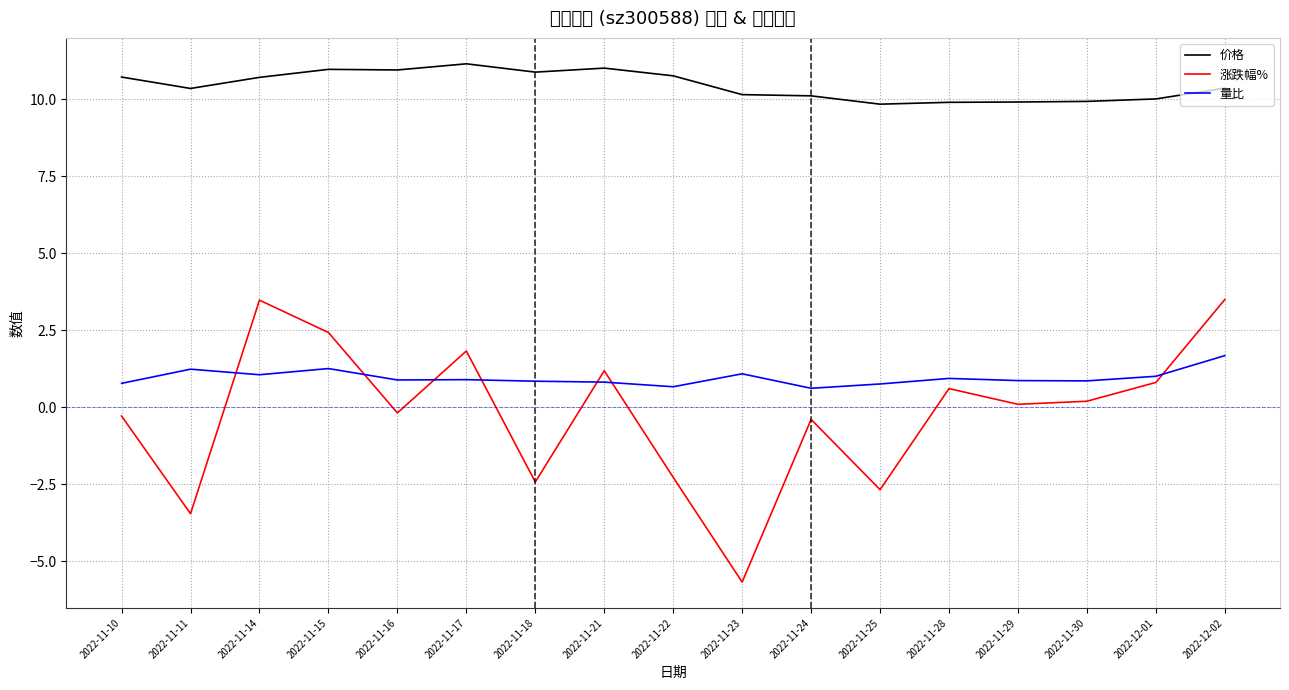

Does the chart display data point markers on the line(s)?

No